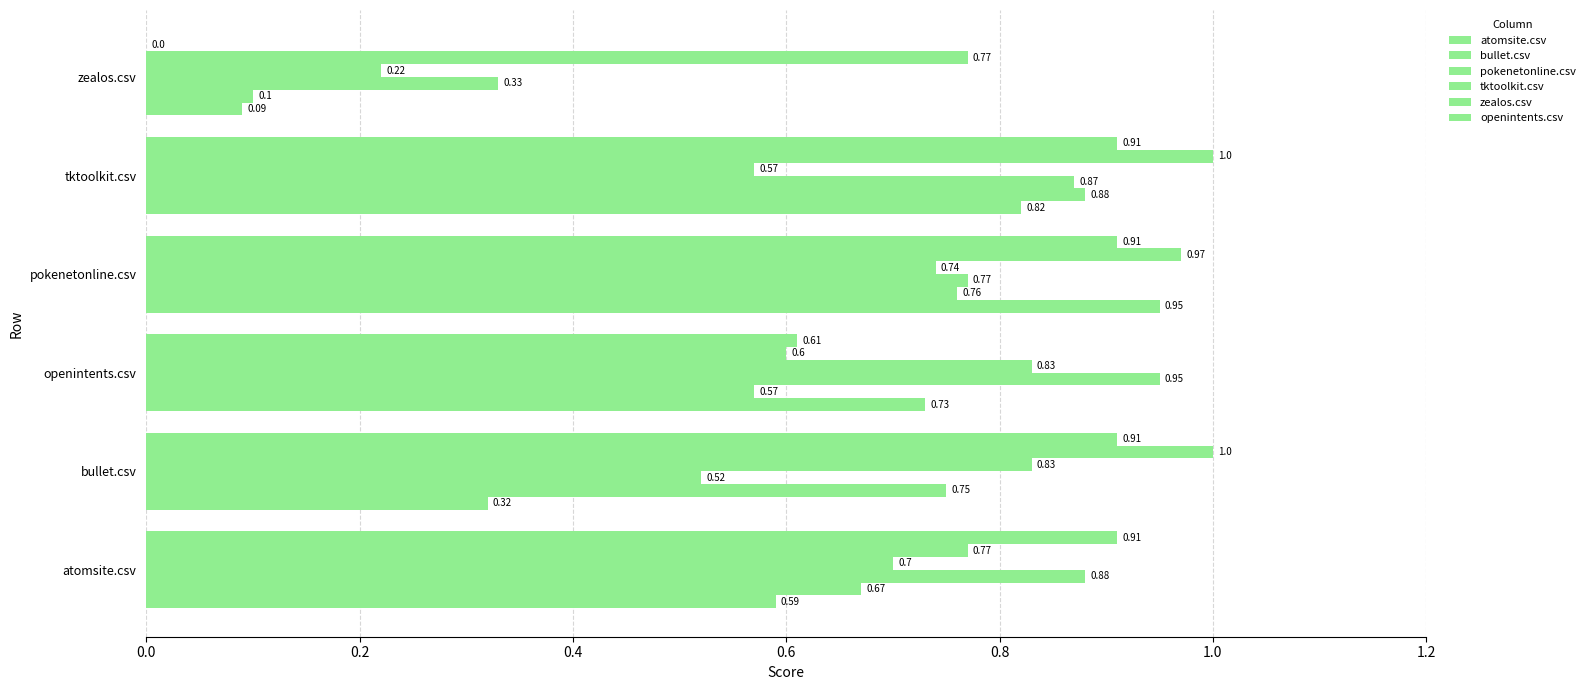

Rank the series by their maximum value, from lowest to highest.

tktoolkit.csv, bullet.csv, openintents.csv, atomsite.csv, pokenetonline.csv, zealos.csv